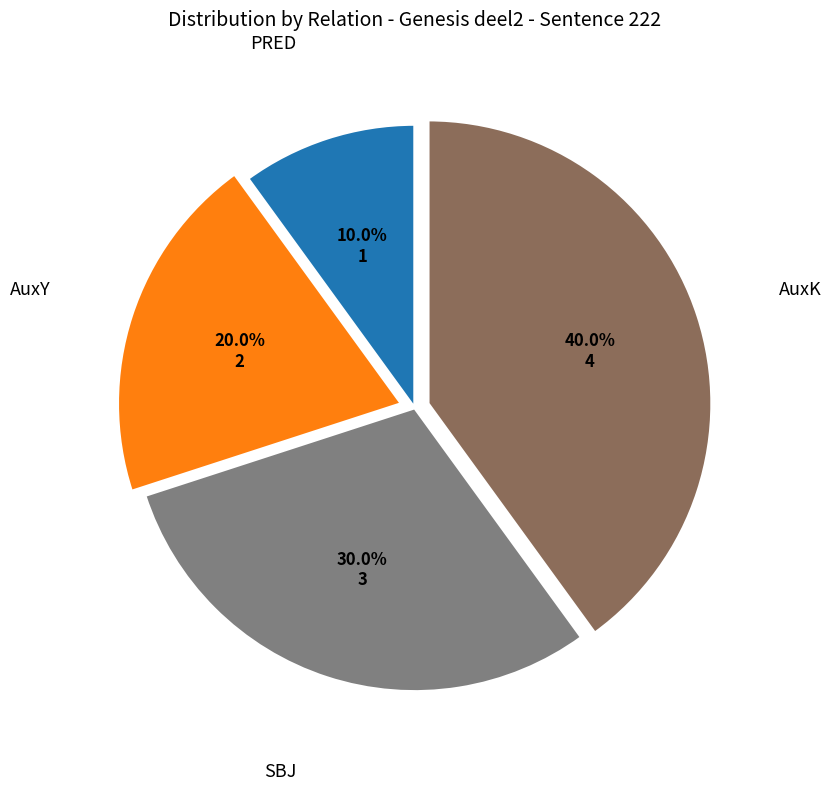

Is there a majority slice in this chart?

No